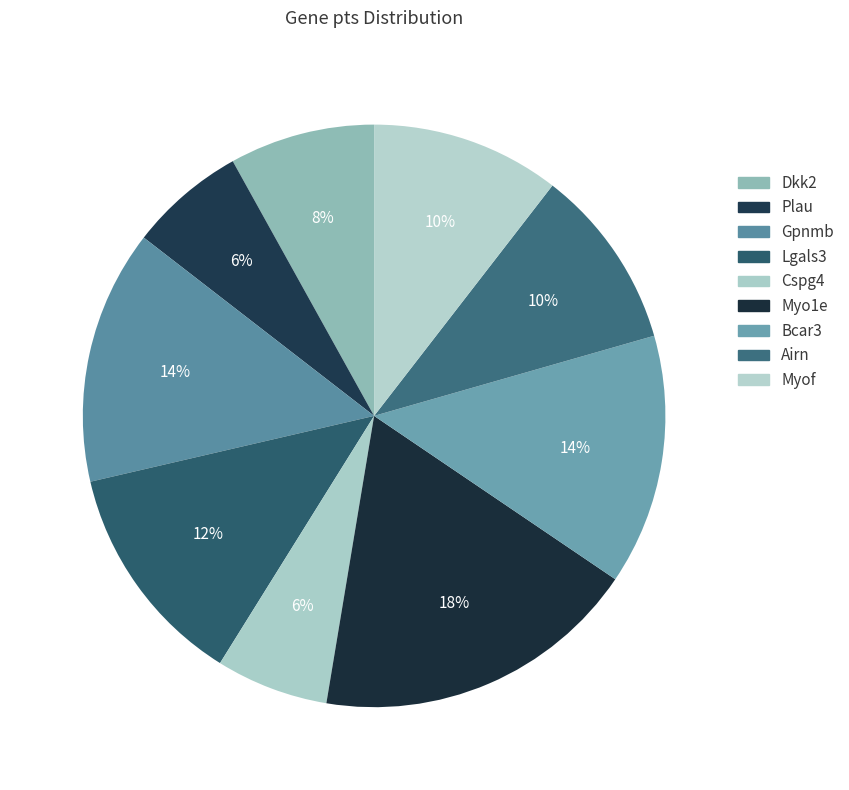

To the nearest percent, what is the combined percentage of Cspg4 and Myof?

17%